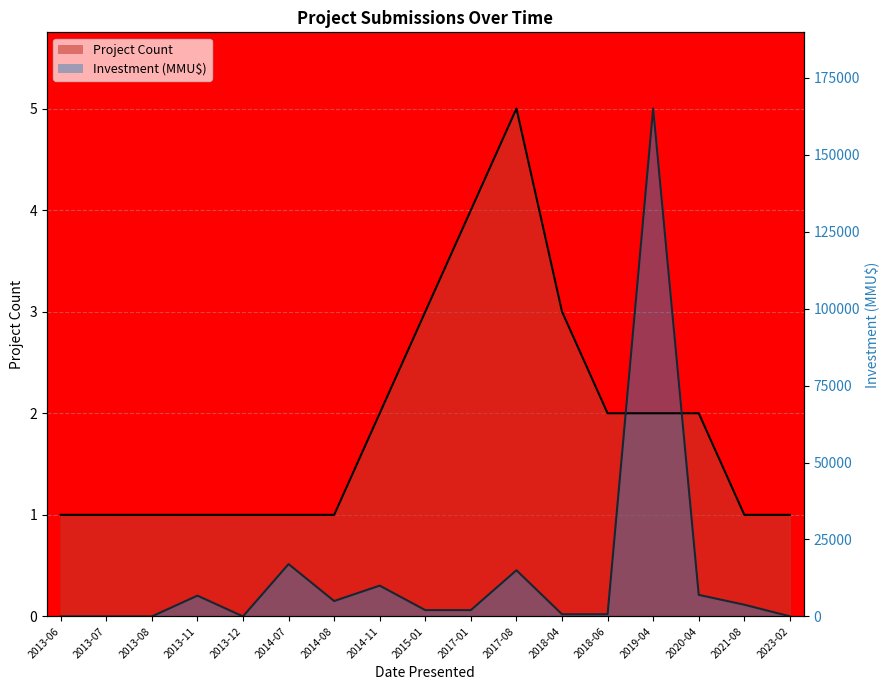

At which category does Investment (MMU$) (line) reach its first local peak?

2013-11